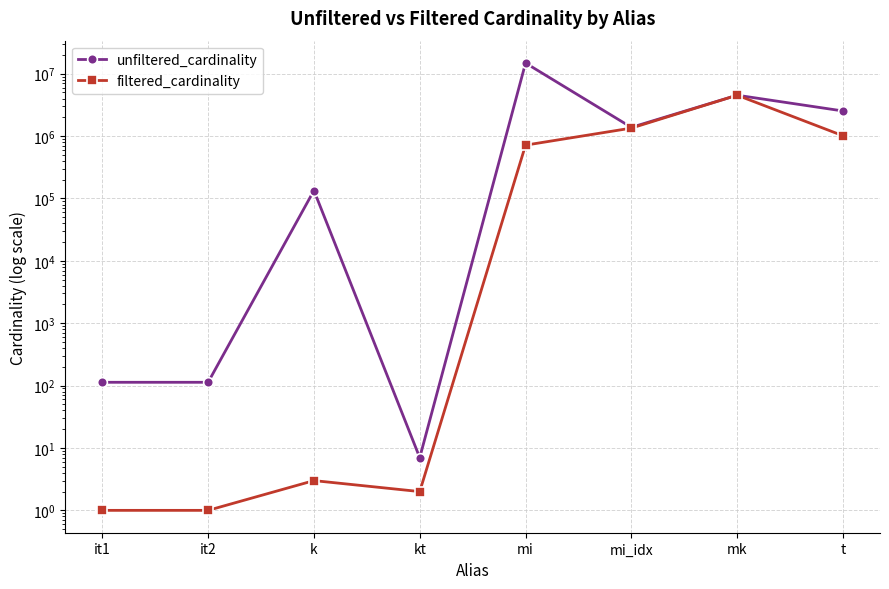

Which series changed the most between it2 and mi?

unfiltered_cardinality